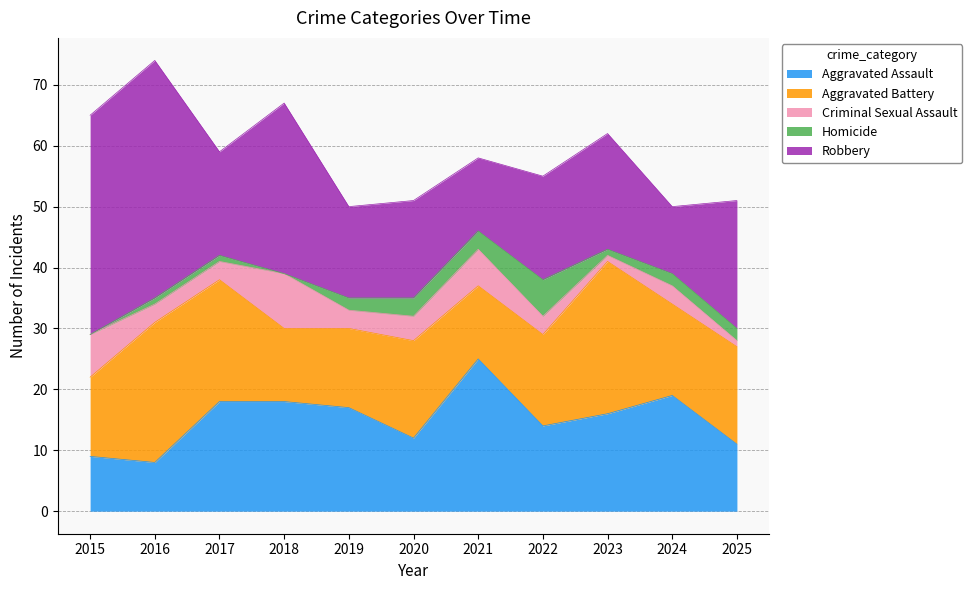

Which series has the widest spread of values?

Robbery